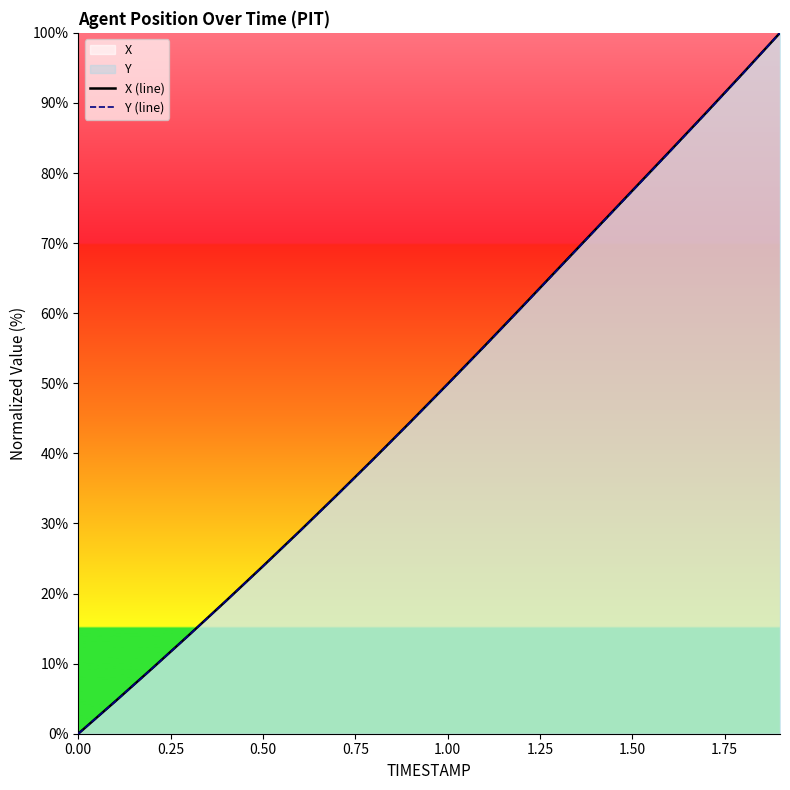

Which series changed the most between 0.75 and 1.50?

X (line)